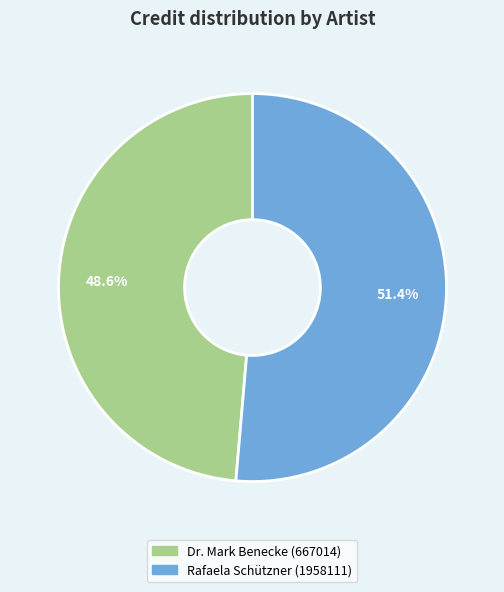

Is it true that Rafaela Schützner (1958111) is 61% of the pie?

False